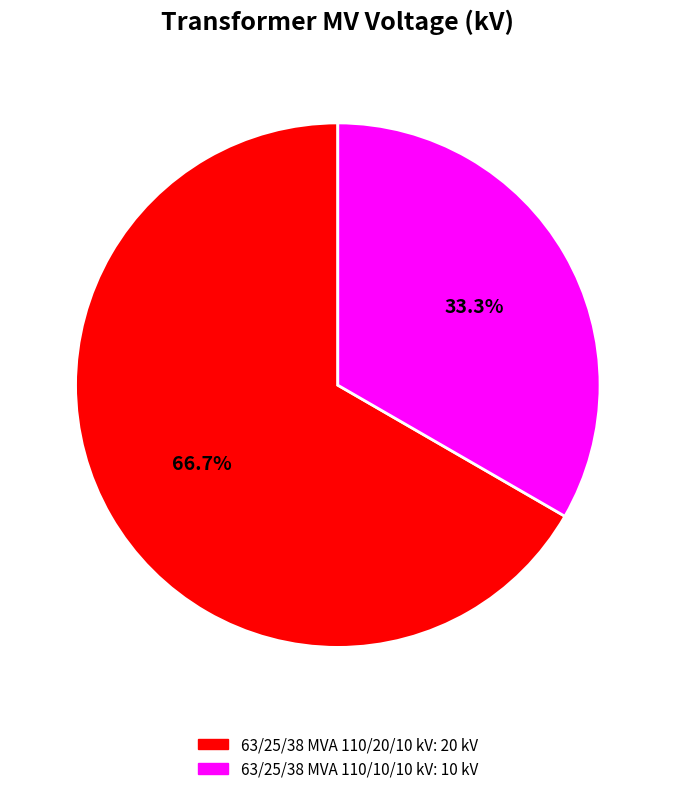

Is it true that 63/25/38 MVA 110/10/10 kV is 33% of the pie?

True